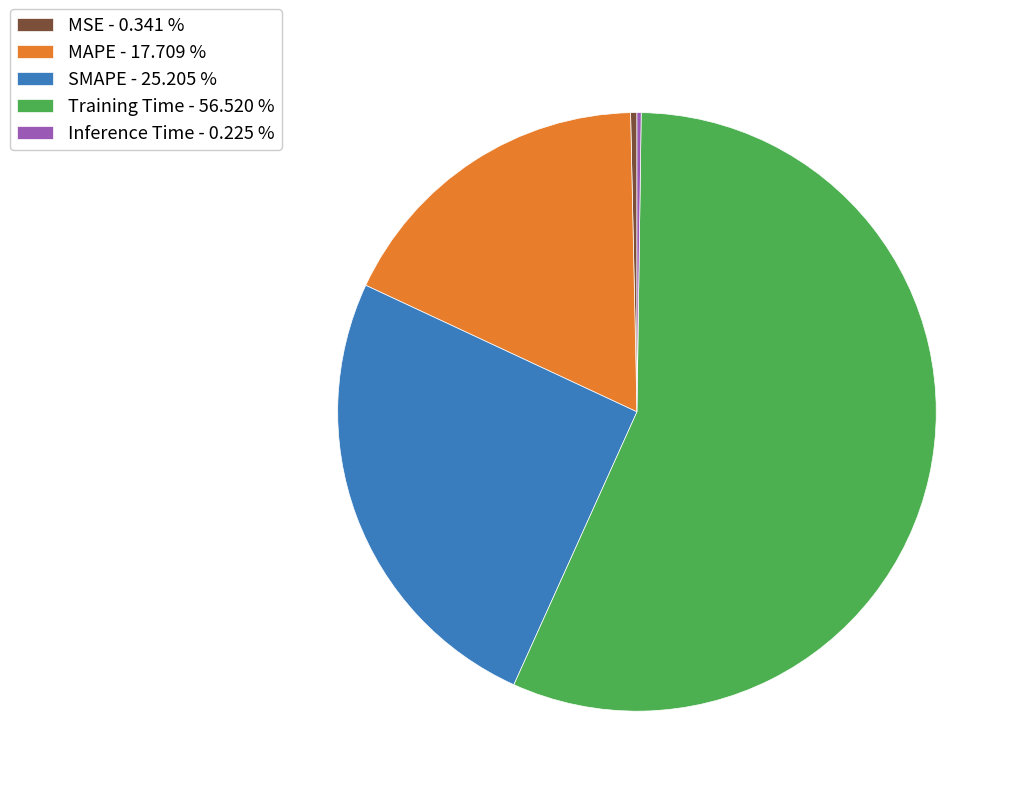

Which has a higher value, MSE - 0.341 % or MAPE - 17.709 %?

MAPE - 17.709 %